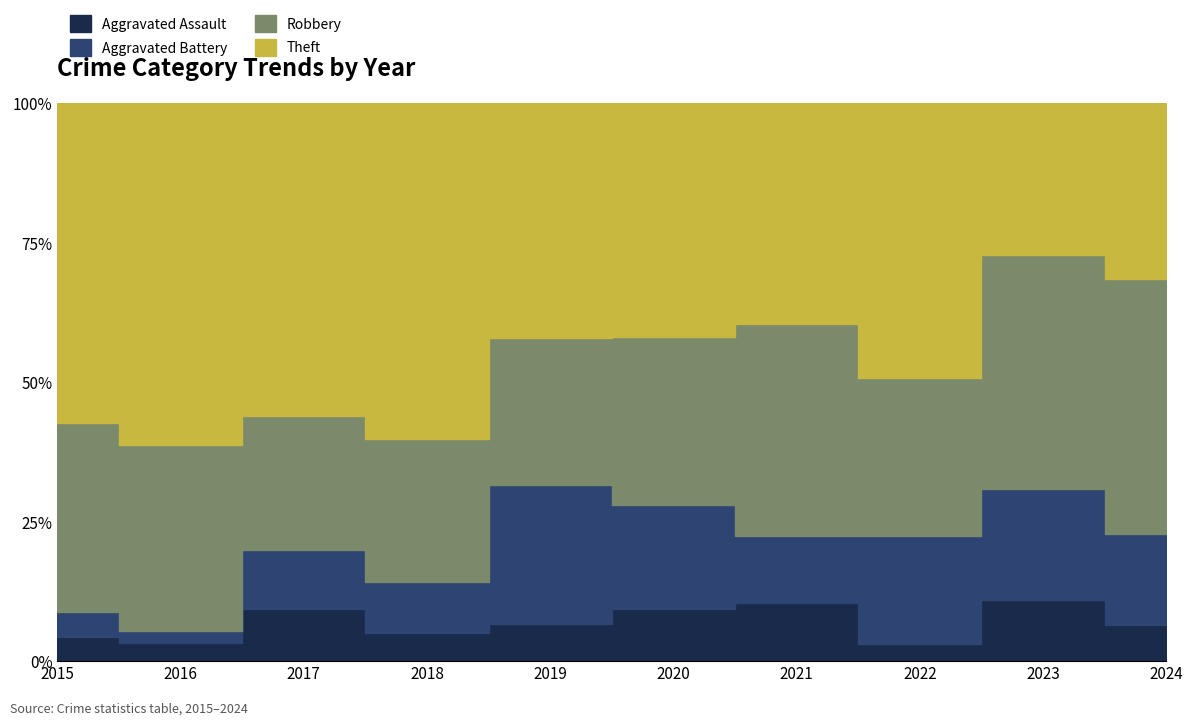

Between 2017 and 2016, which is larger?

2017